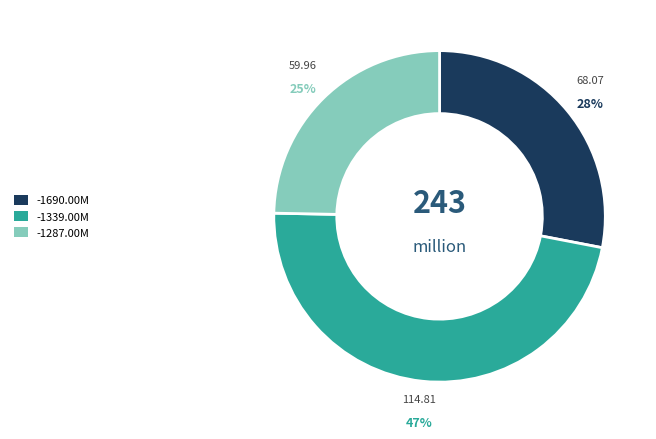

To the nearest percent, what is the average slice percentage?

33%